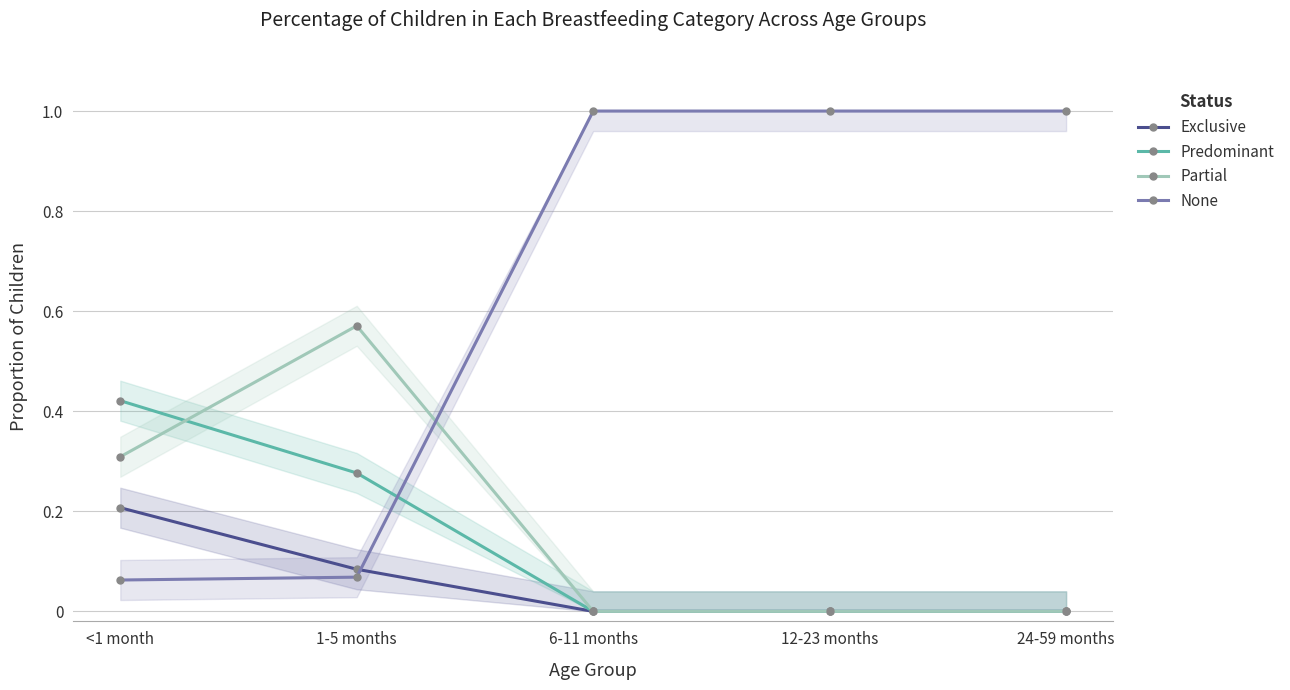

What is the difference between the maximum and minimum values in the Partial series?

0.6